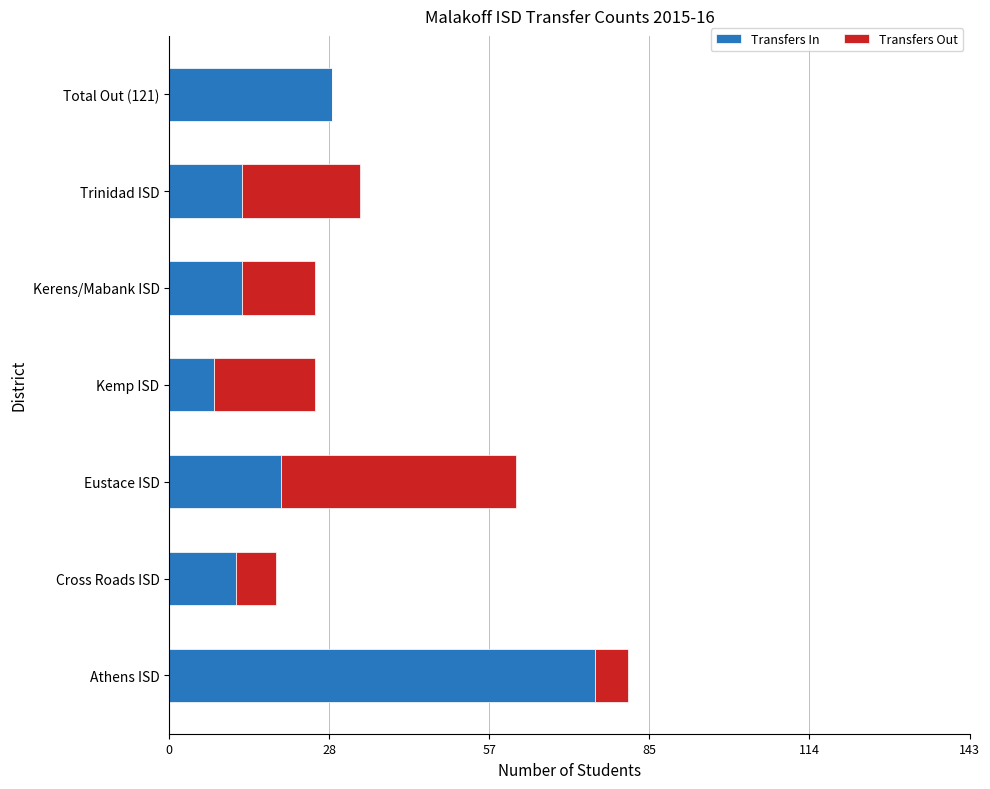

The value of Transfers In at Trinidad ISD is 13. True or false?

True